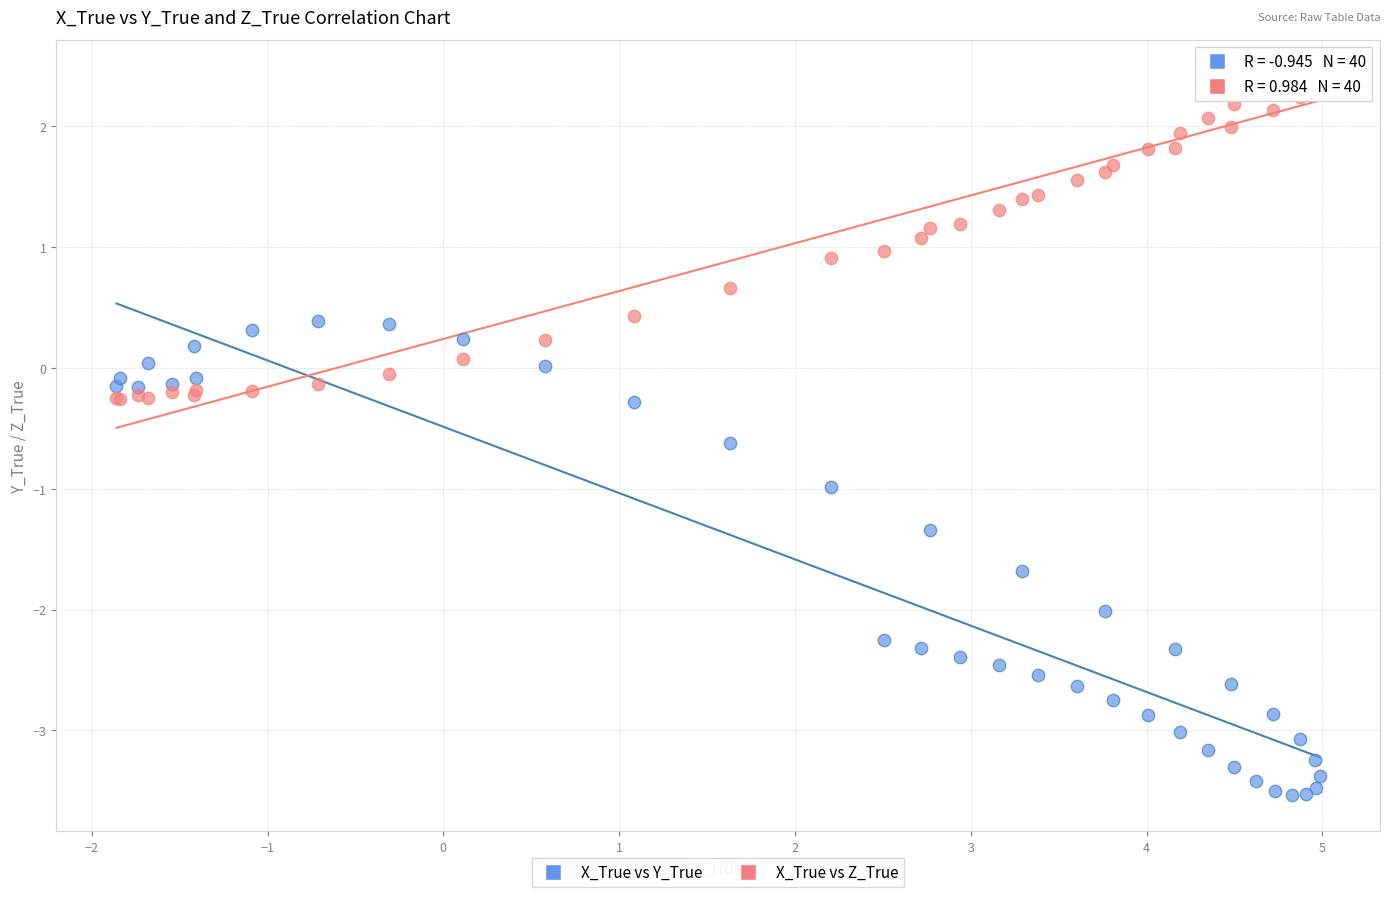

Which series has the largest Y range (max minus min)?

X_True vs Y_True